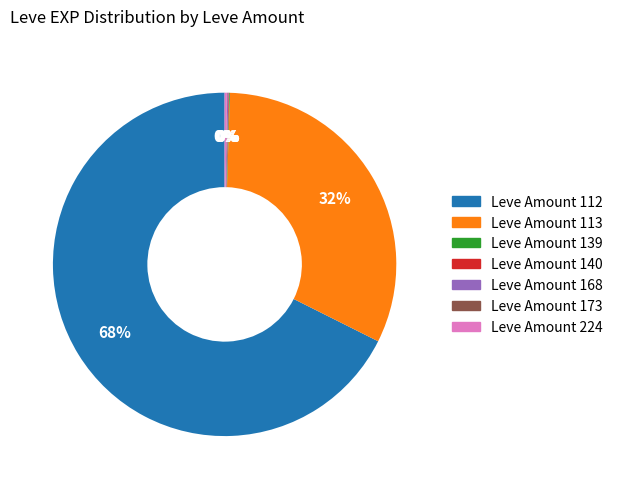

Does any single category account for the majority?

Yes